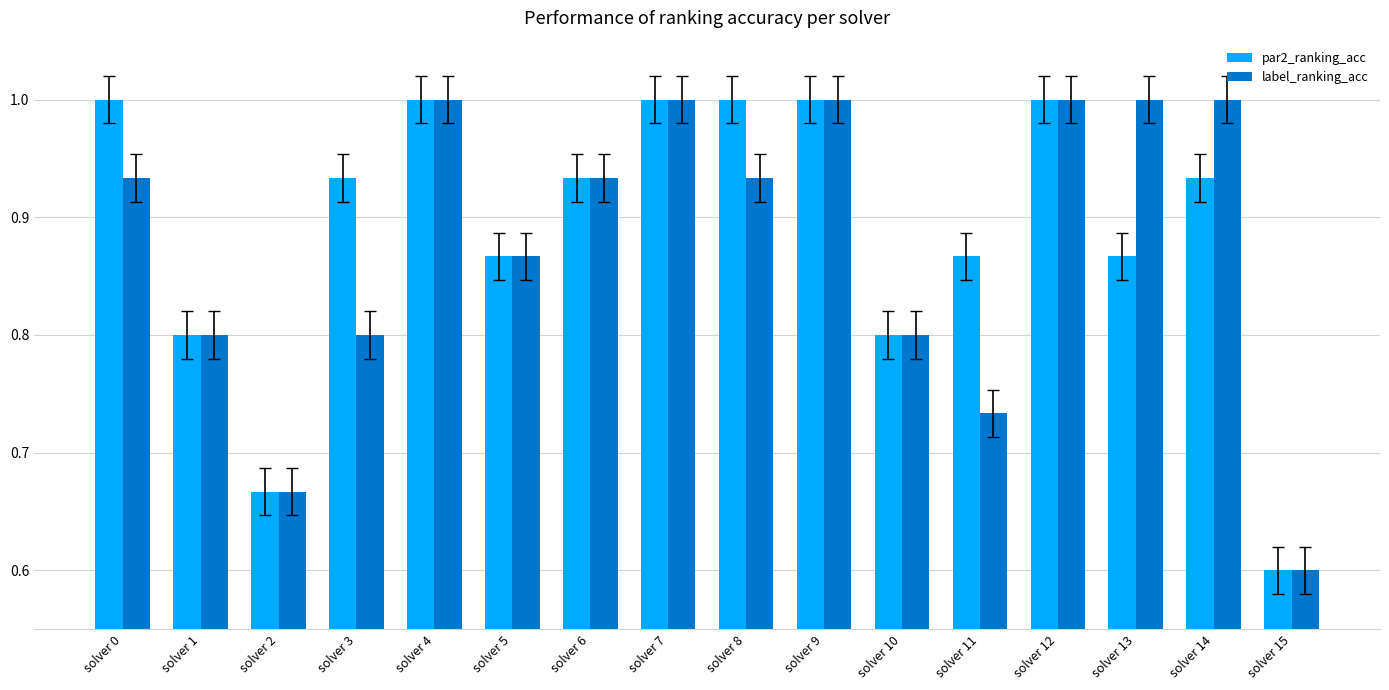

What is the difference between the maximum and minimum values in the par2_ranking_acc series?

0.4